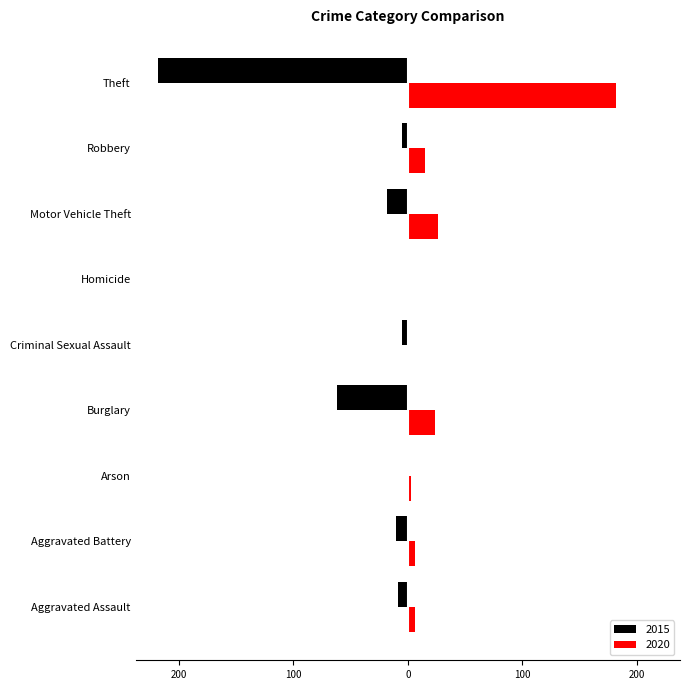

What are all the series names shown in the legend?

2015, 2020